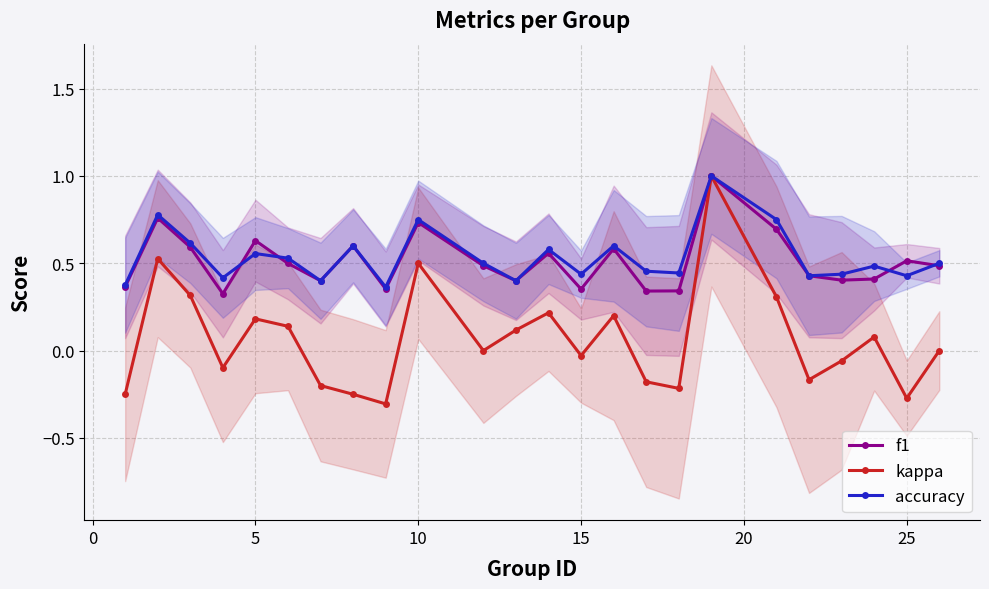

The value of accuracy at 5 is 0.3. True or false?

False